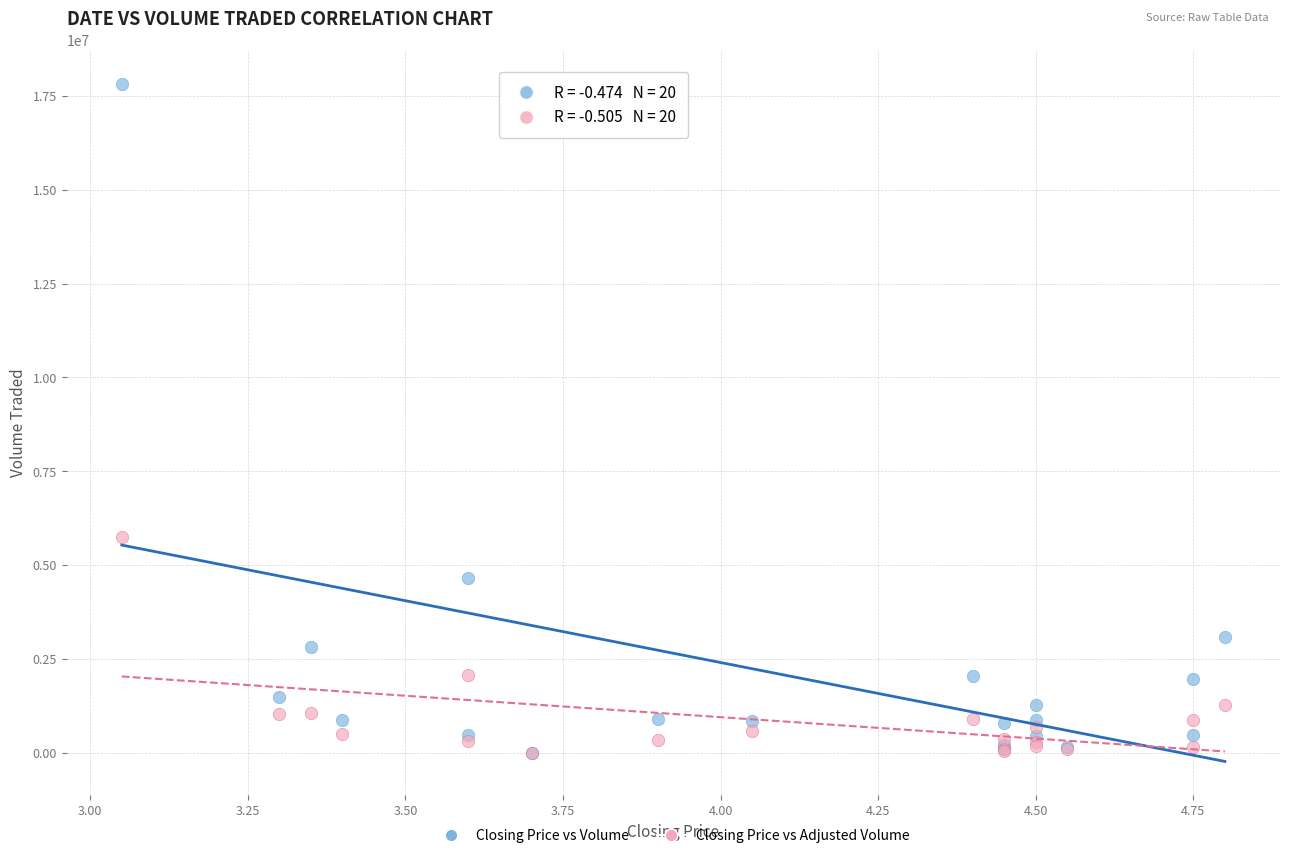

Which series has the largest Y range (max minus min)?

Closing Price vs Volume